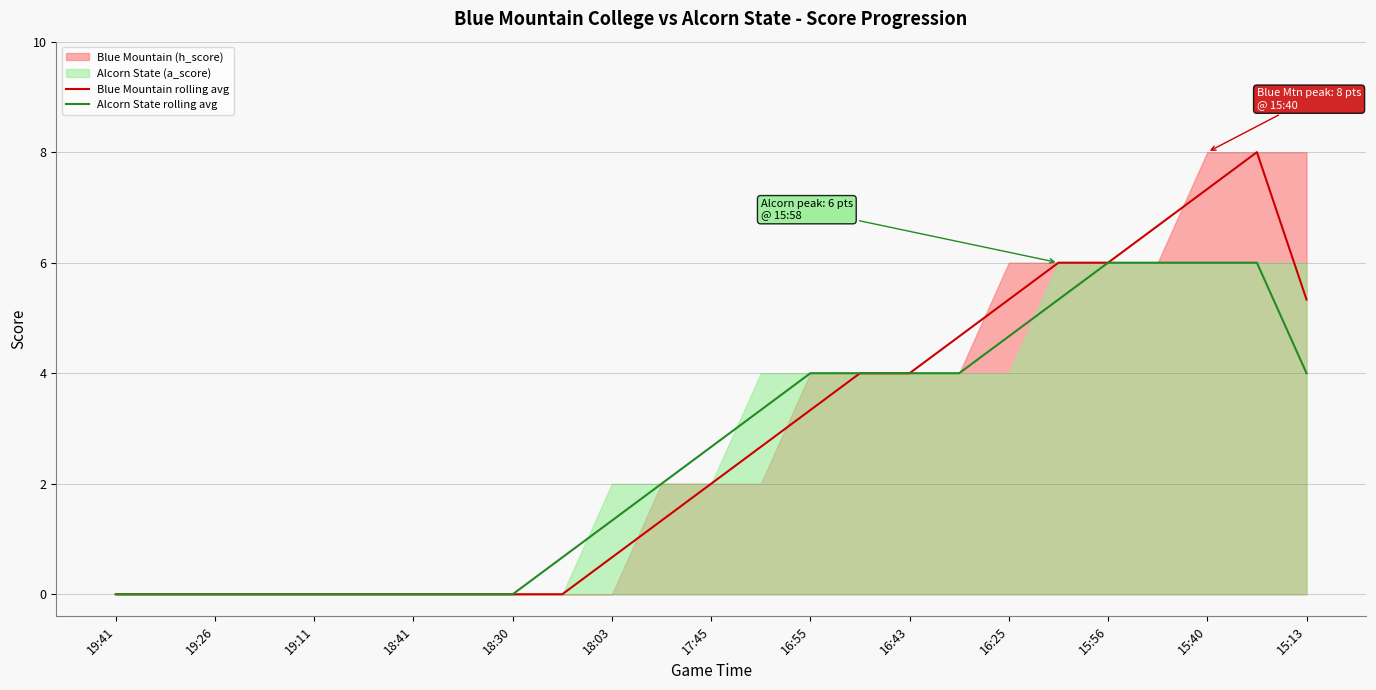

True or false: Alcorn State rolling avg and Blue Mountain rolling avg intersect in this chart.

False